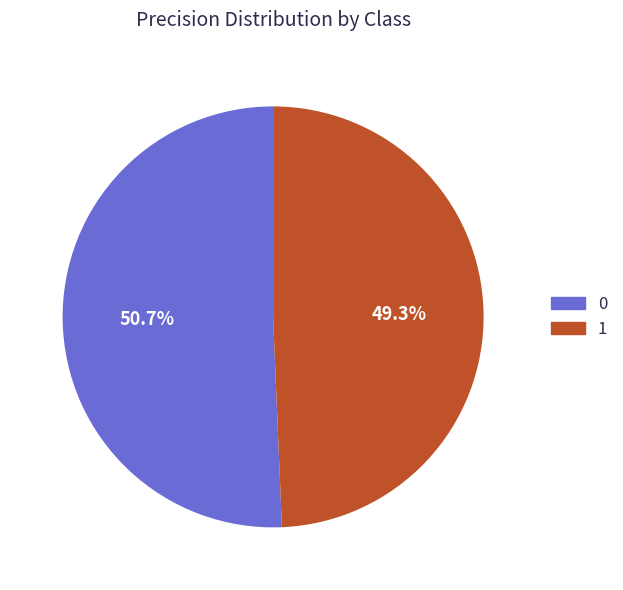

The 0 slice represents 51% of the pie. True or false?

True